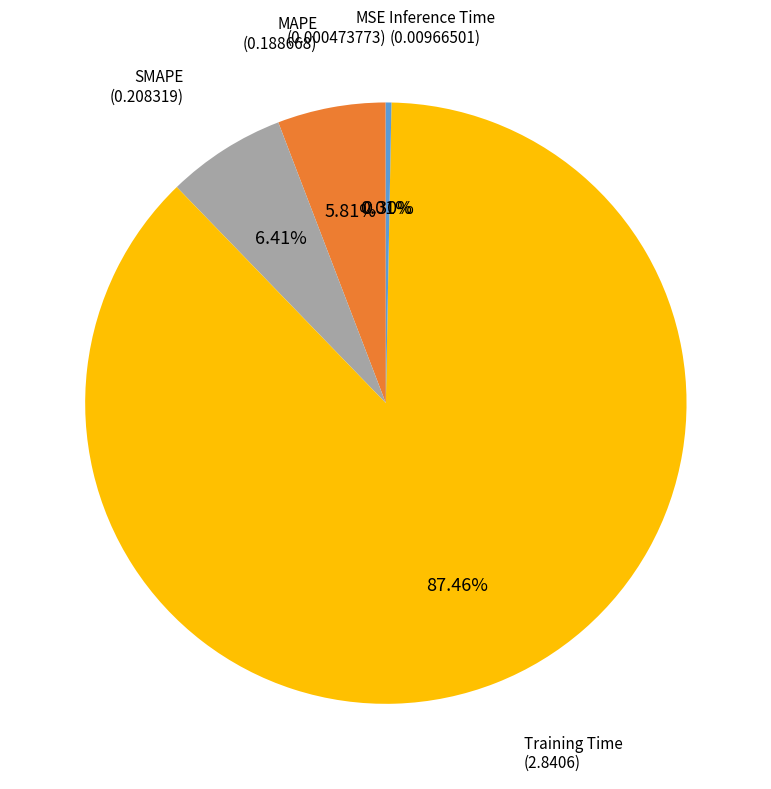

Between Training Time and Inference Time, which is larger?

Training Time